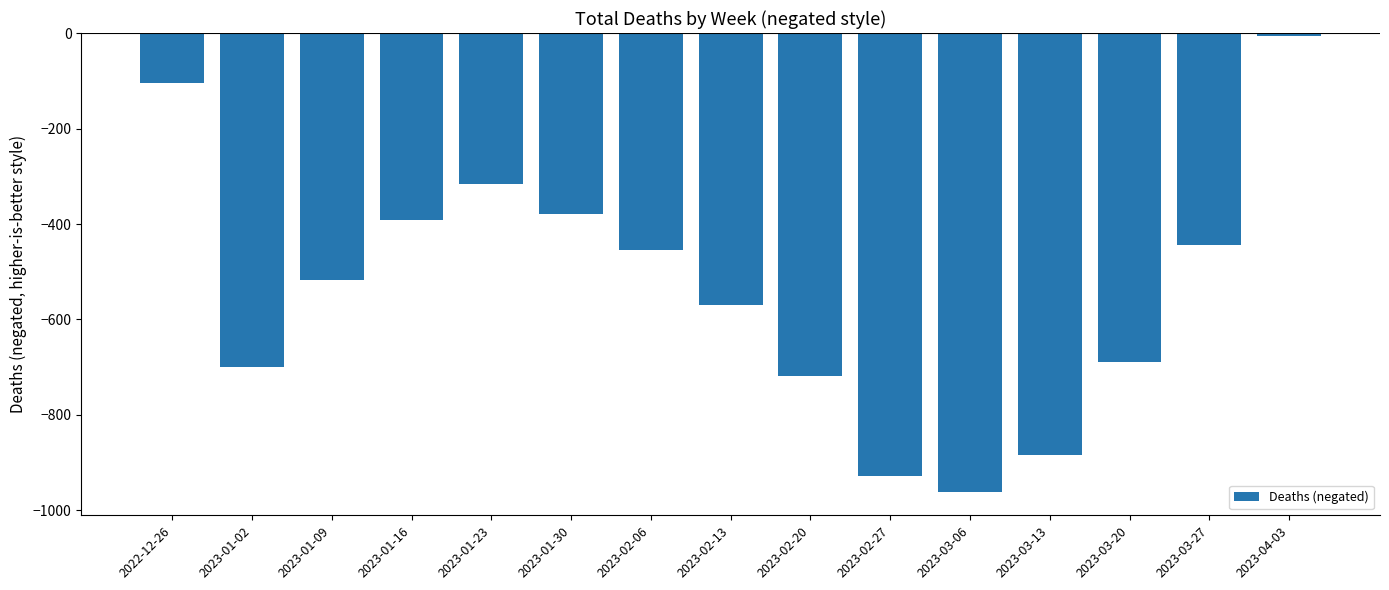

What is the difference between the maximum and minimum values?

956